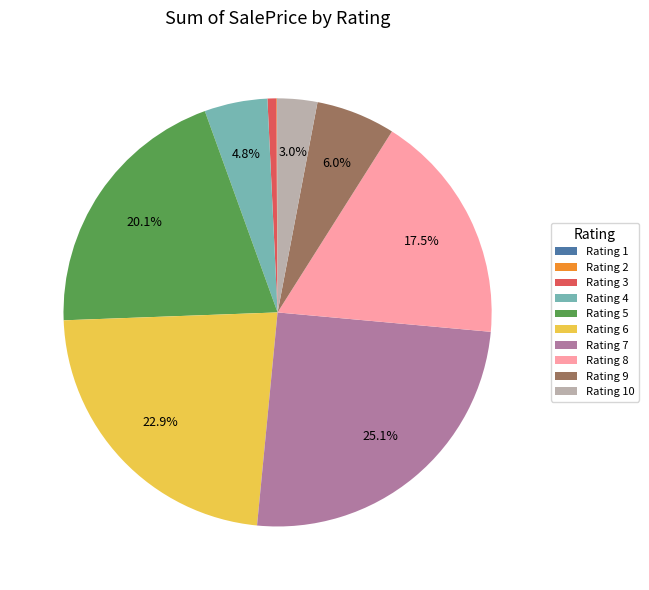

Does any single category account for the majority?

No